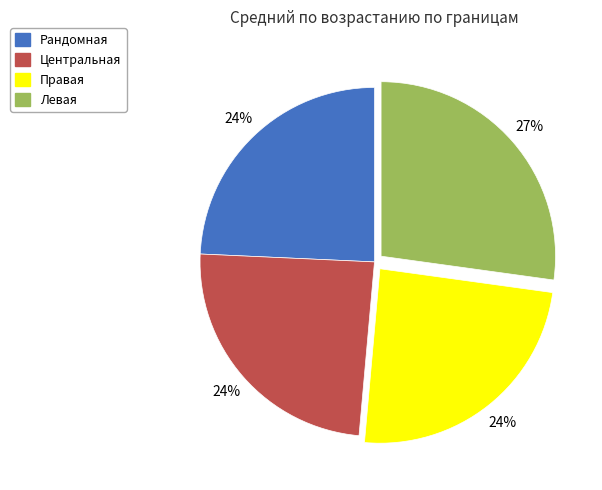

How many slices are in this pie chart?

4